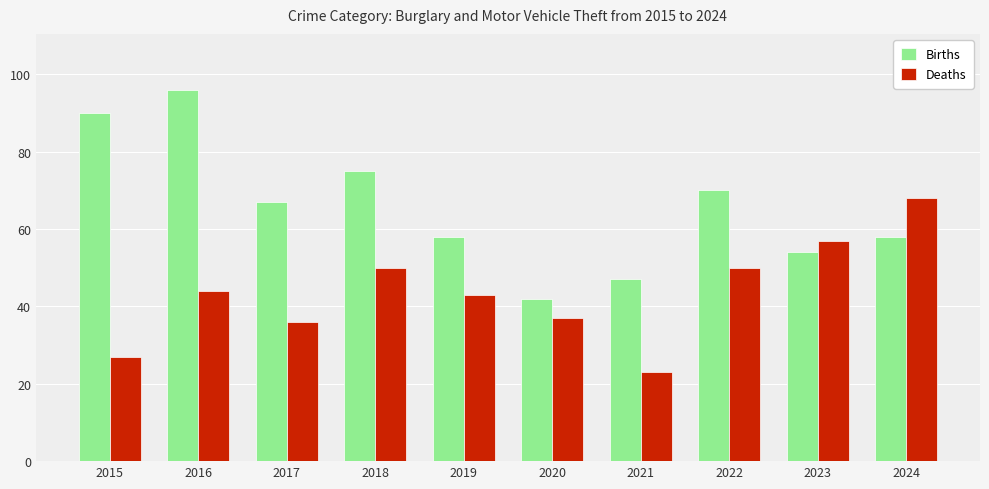

Is it true that Births equals 75 at 2018?

True